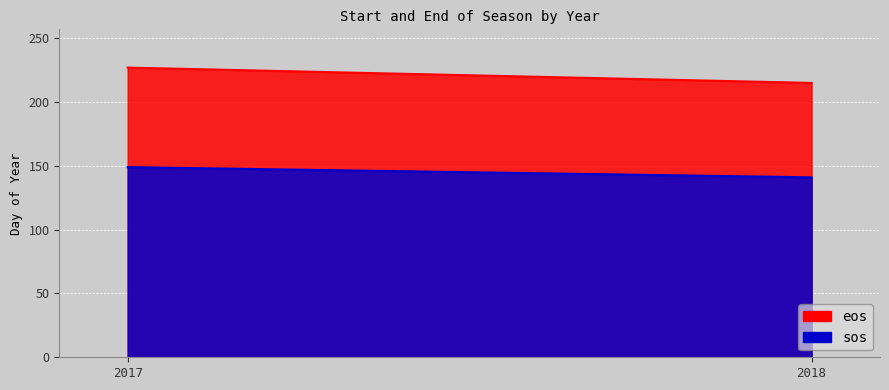

The sos series shows 141 at 2018. True or false?

True